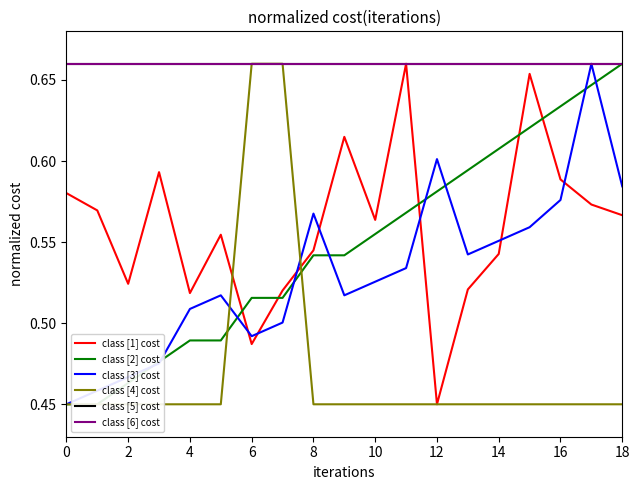

At which category is the sum across all series the highest?

17